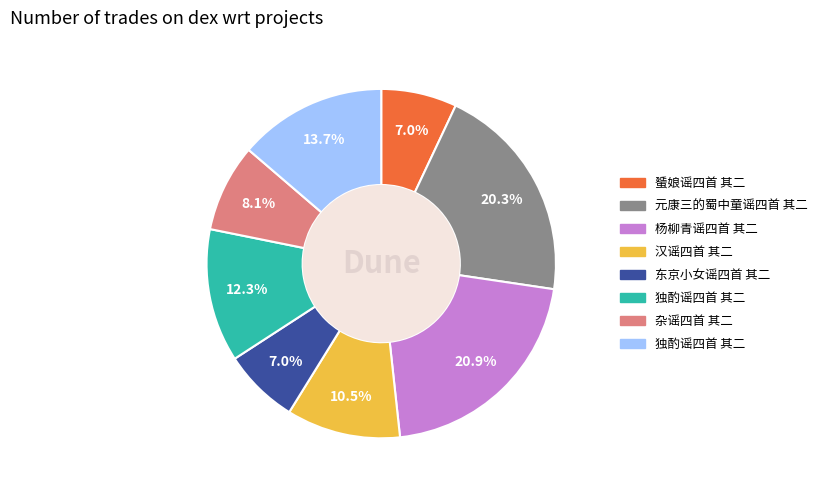

Does any single category account for the majority?

No